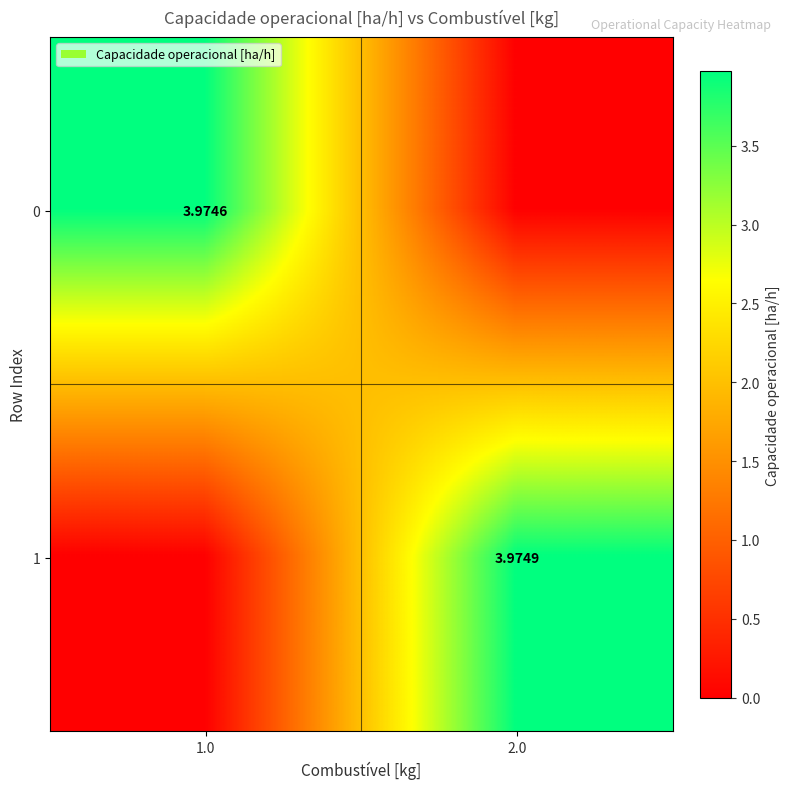

List the labels in order of 0 value, largest first.

1.0, 2.0